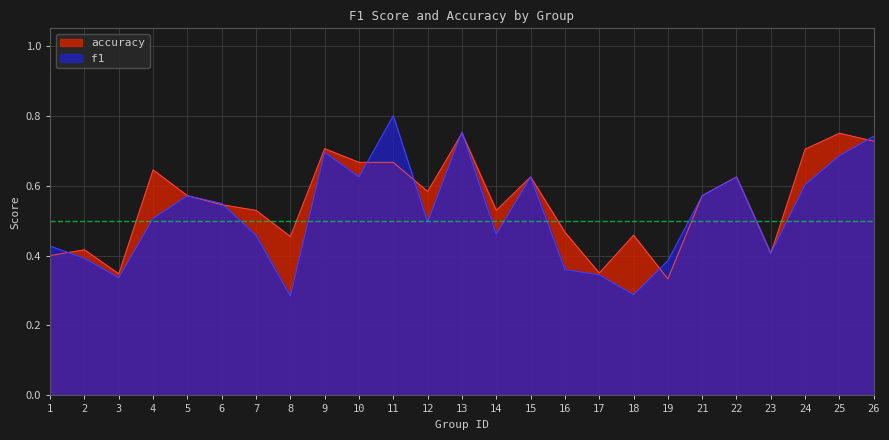

Which label corresponds to the smallest value in the chart?

8